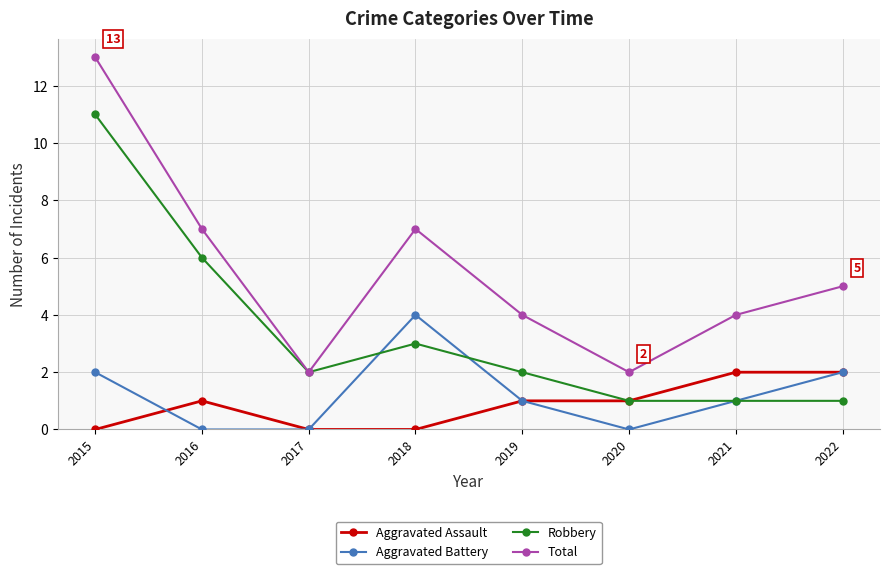

How many series are shown in this chart?

4